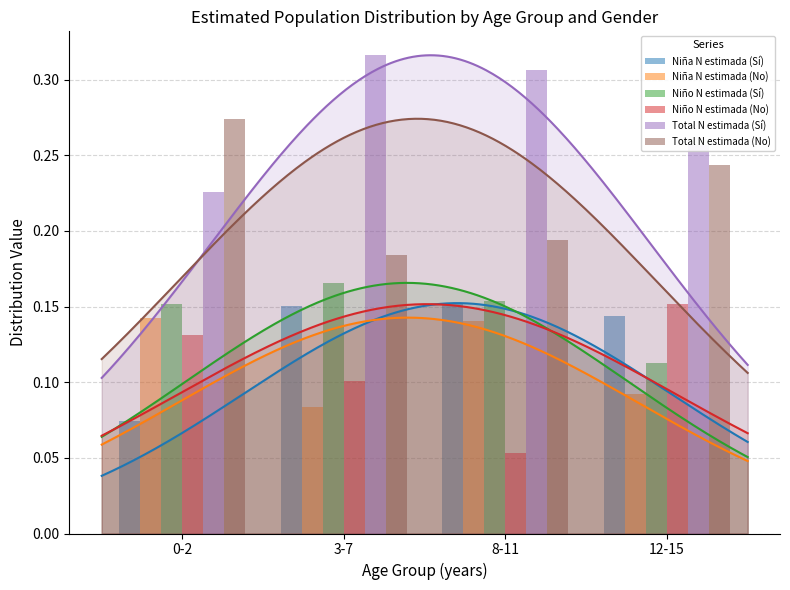

Reading left to right, list all the values displayed in this chart.

Niña N estimada (Sí): 0-2=0.1	3-7=0.2	8-11=0.2	12-15=0.1
Niña N estimada (No): 0-2=0.1	3-7=0.1	8-11=0.1	12-15=0.1
Niño N estimada (Sí): 0-2=0.2	3-7=0.2	8-11=0.2	12-15=0.1
Niño N estimada (No): 0-2=0.1	3-7=0.1	8-11=0.1	12-15=0.2
Total N estimada (Sí): 0-2=0.2	3-7=0.3	8-11=0.3	12-15=0.3
Total N estimada (No): 0-2=0.3	3-7=0.2	8-11=0.2	12-15=0.2